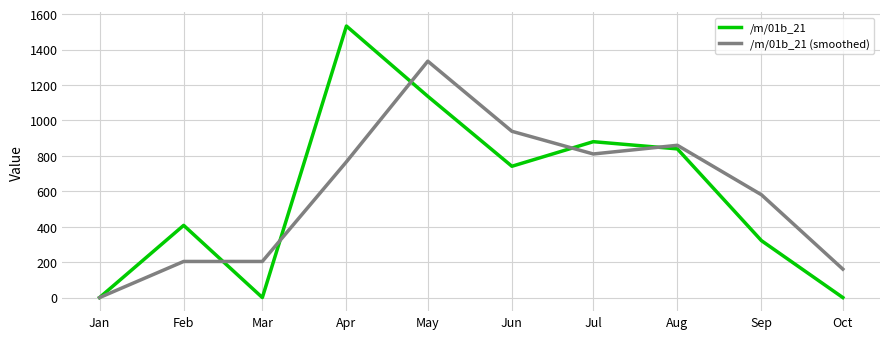

Reading left to right, what are all the values shown in this chart?

/m/01b_21: 0.0	407.7	0.0	1533.0	1136.1	741.3	880.1	839.4	321.2	0.0
/m/01b_21 (smoothed): 0.0	203.8	203.8	766.5	1334.6	938.7	810.7	859.7	580.3	160.6